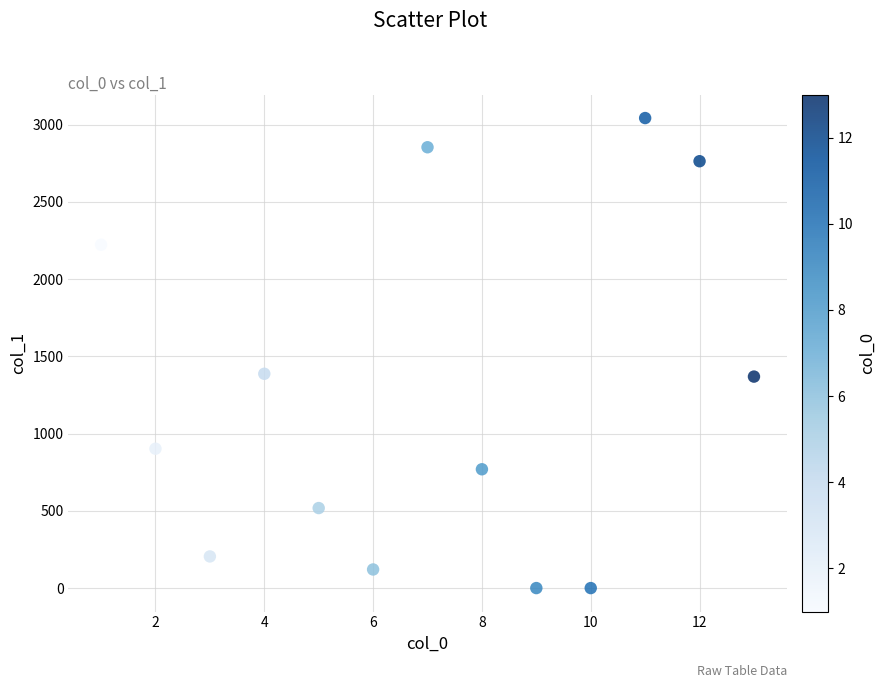

What is the range of X values (max minus min)?

12.0